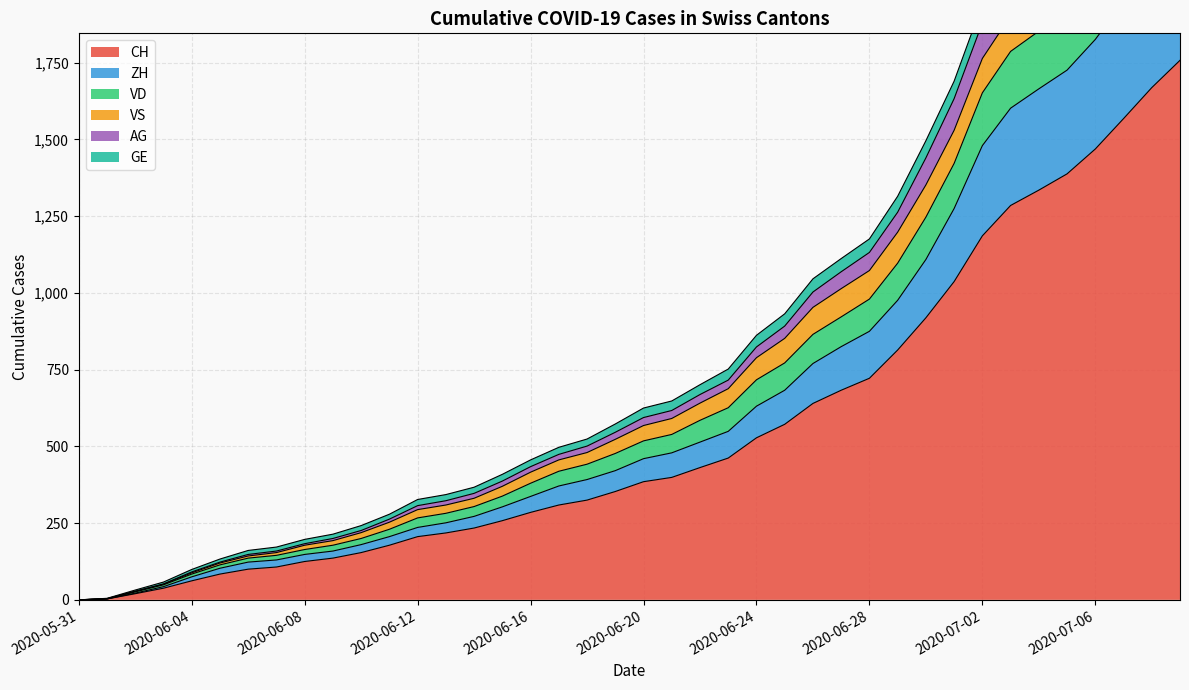

Is the value of ZH at 11 greater than the value of CH at 33?

No